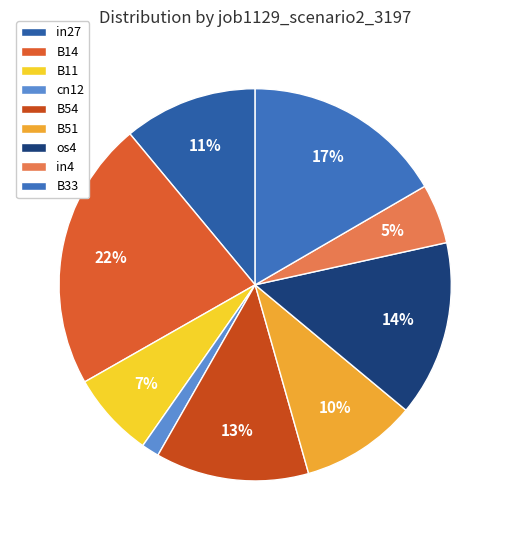

How many slices are in this pie chart?

9